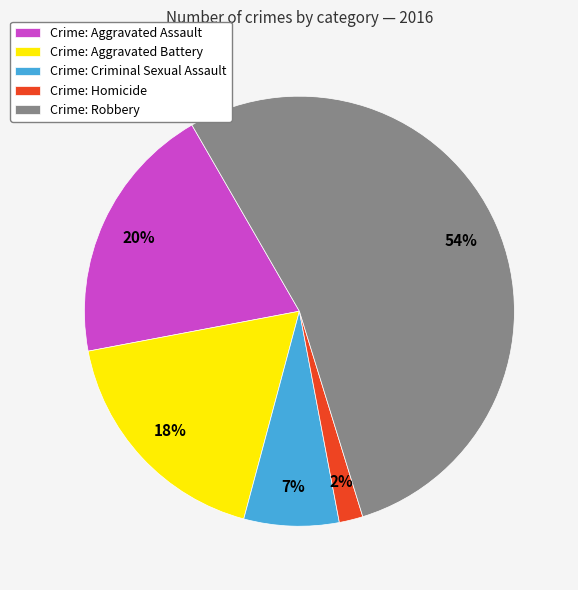

Is it true that Crime: Aggravated Assault is 20% of the pie?

True